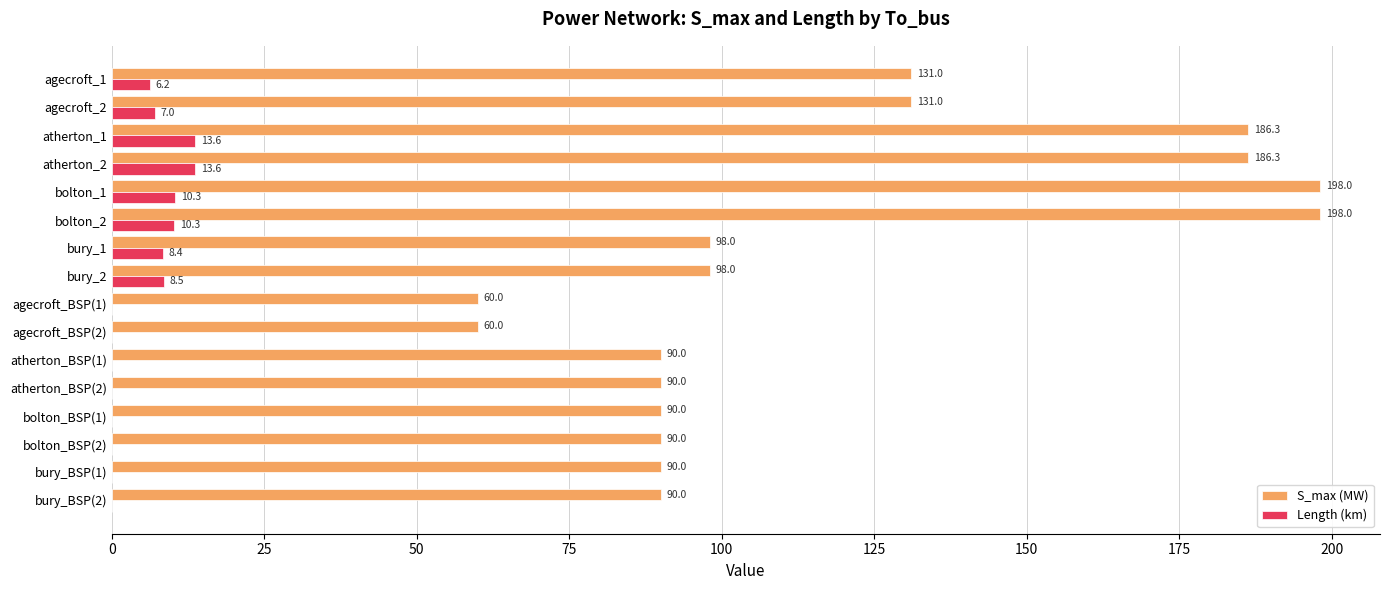

Which series changed the most between agecroft_BSP(1) and bolton_BSP(2)?

S_max (MW)